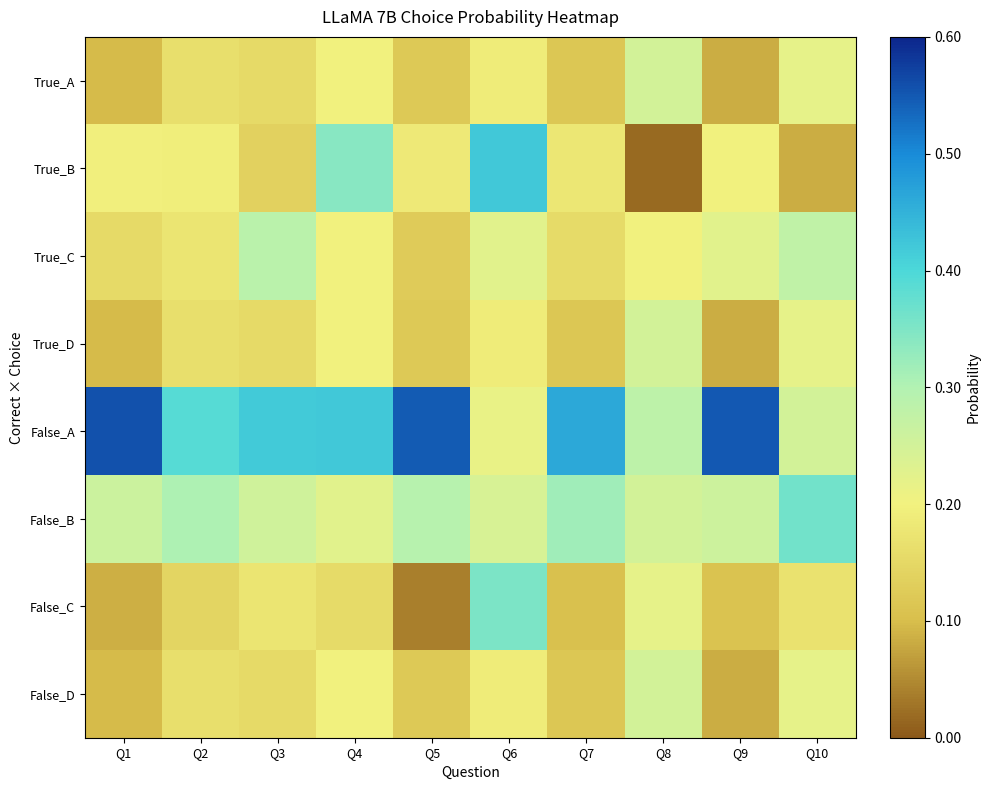

What is the total value across all series at Q6?

2.0